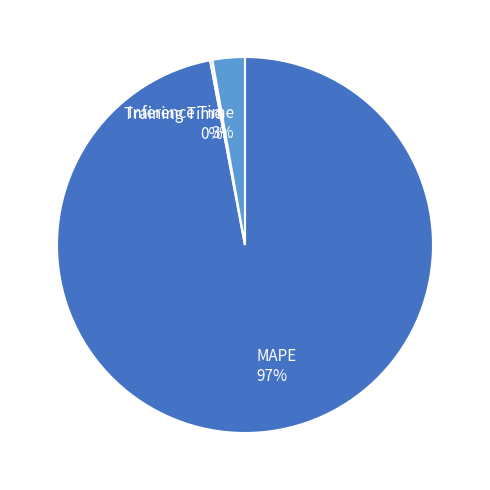

Is the sum of Inference Time 3% and MAPE 97% greater than half?

Yes